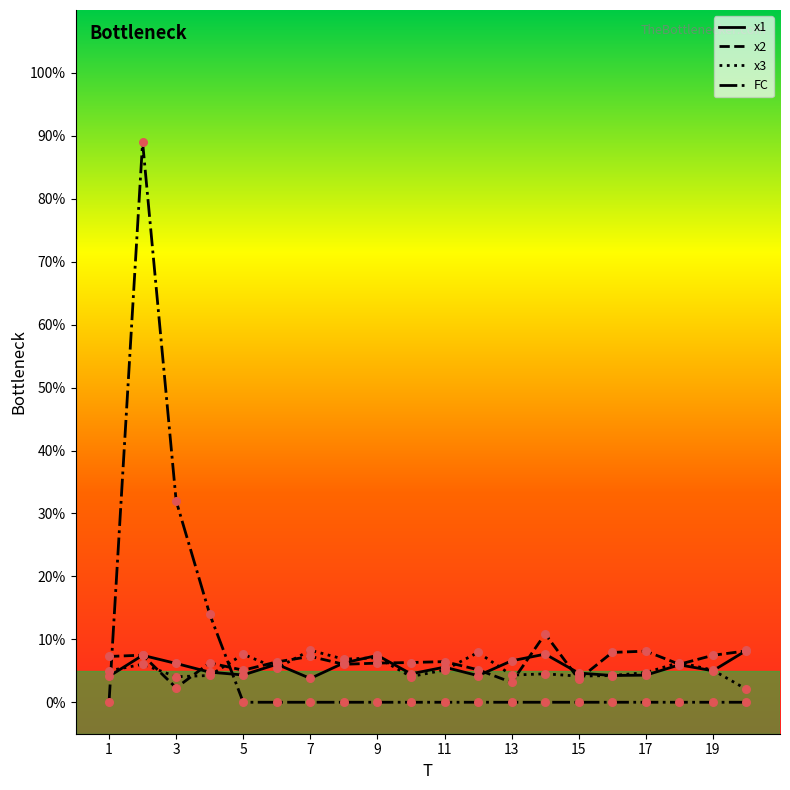

At how many categories does at least one series exceed 23?

2